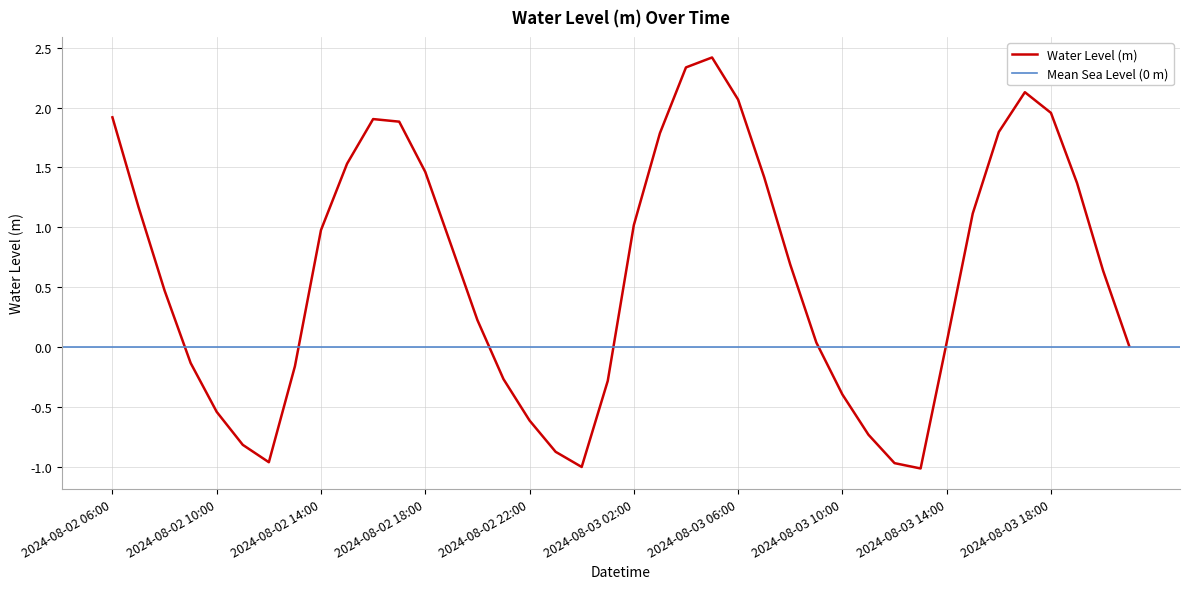

What is the average value?

0.6